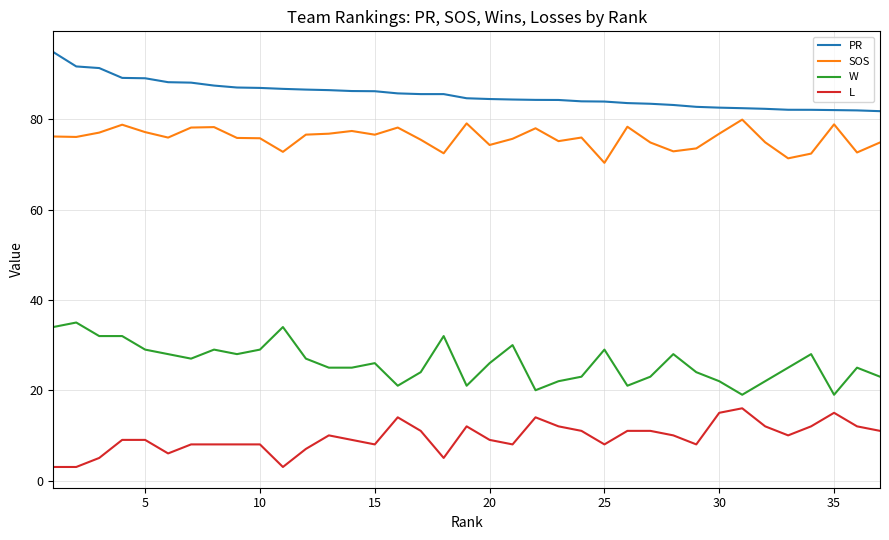

Rank the series by their maximum value, from lowest to highest.

L, W, SOS, PR